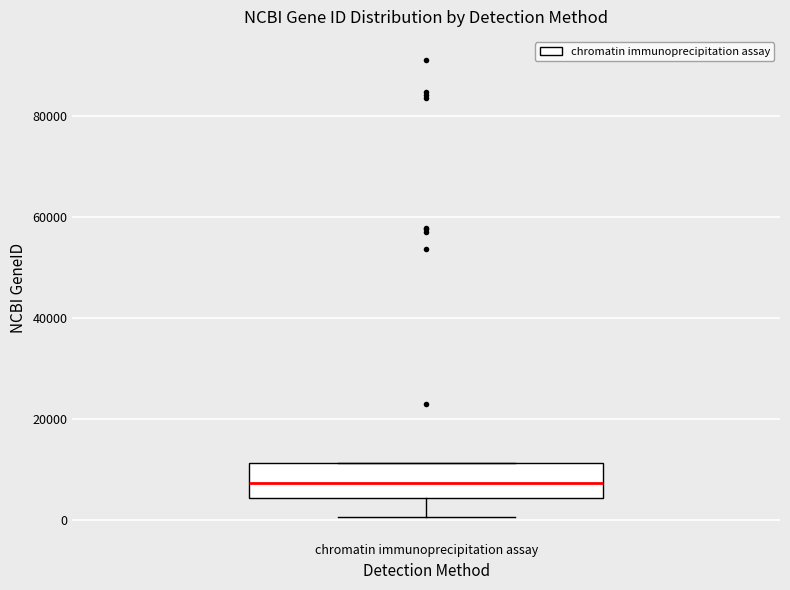

Where does the median line of the box for chromatin immunoprecipitation assay sit on the y-axis? The values are not printed on the chart, so give them approximately, as read against the axis.

8000